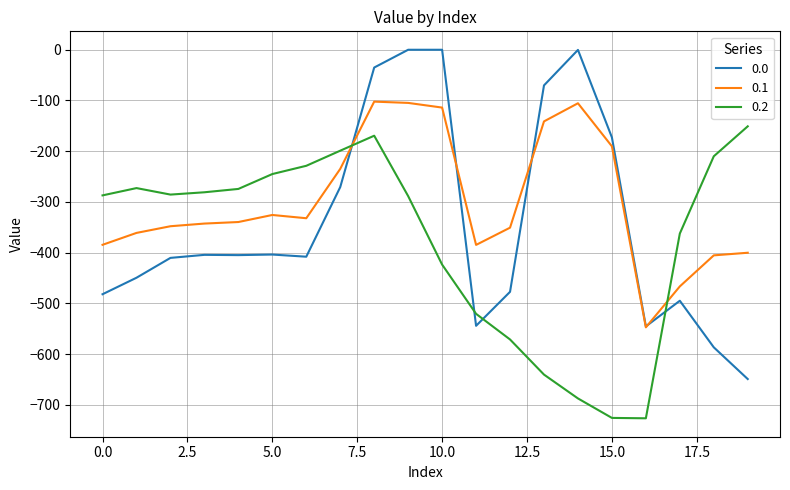

Which series ends up on top after the final intersection of 0.2 and 0.1?

0.2